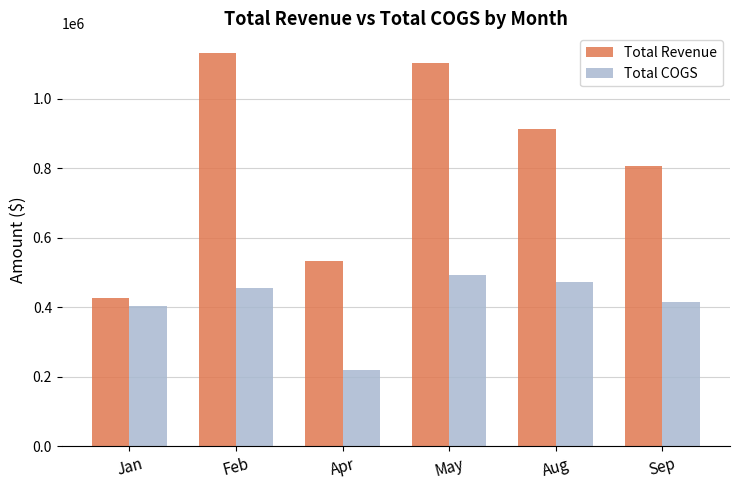

How many data points does each series have?

6